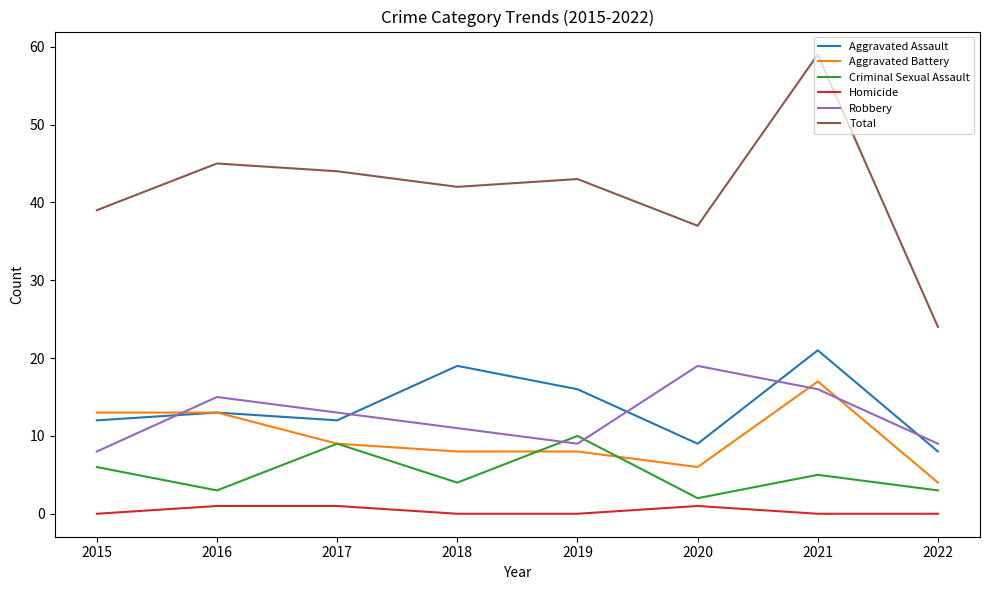

Reading left to right, extract all data points from this chart.

Aggravated Assault: 12	13	12	19	16	9	21	8
Aggravated Battery: 13	13	9	8	8	6	17	4
Criminal Sexual Assault: 6	3	9	4	10	2	5	3
Homicide: 0	1	1	0	0	1	0	0
Robbery: 8	15	13	11	9	19	16	9
Total: 39	45	44	42	43	37	59	24